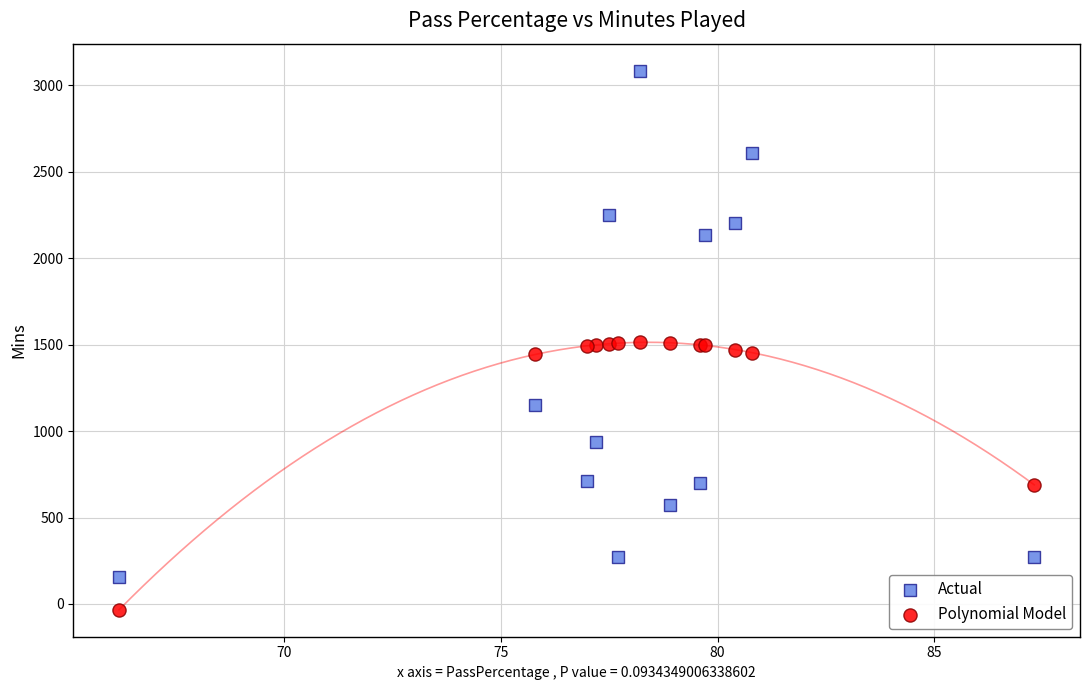

Which series contains the highest Y value?

Actual